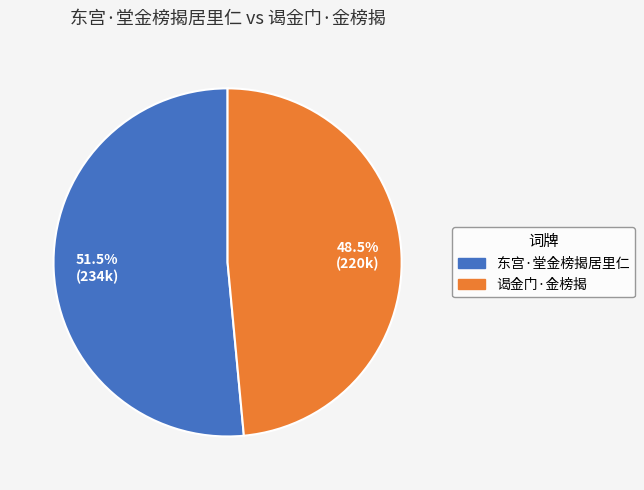

What percentage is NOT represented by 谒金门·金榜揭?

51.5%